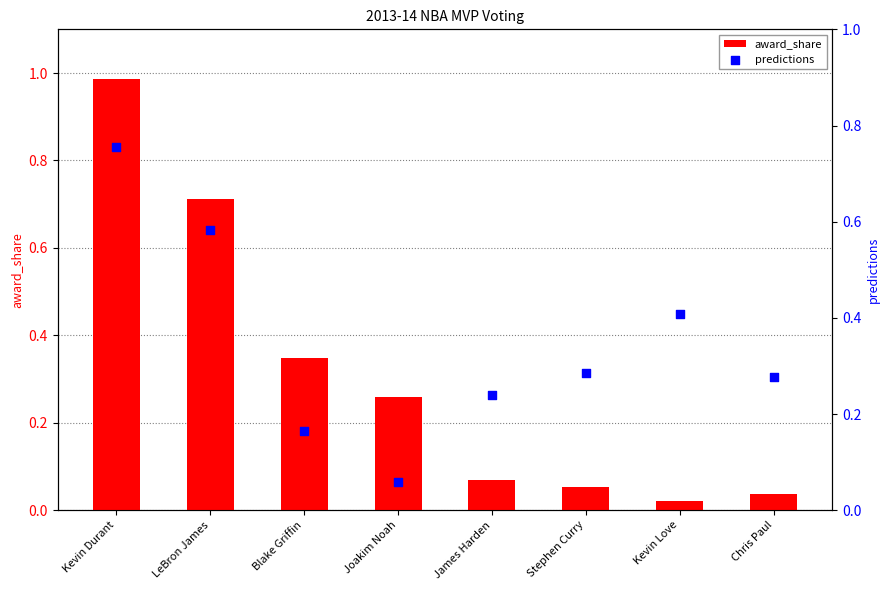

At which category is the sum across all series the highest?

Kevin Durant